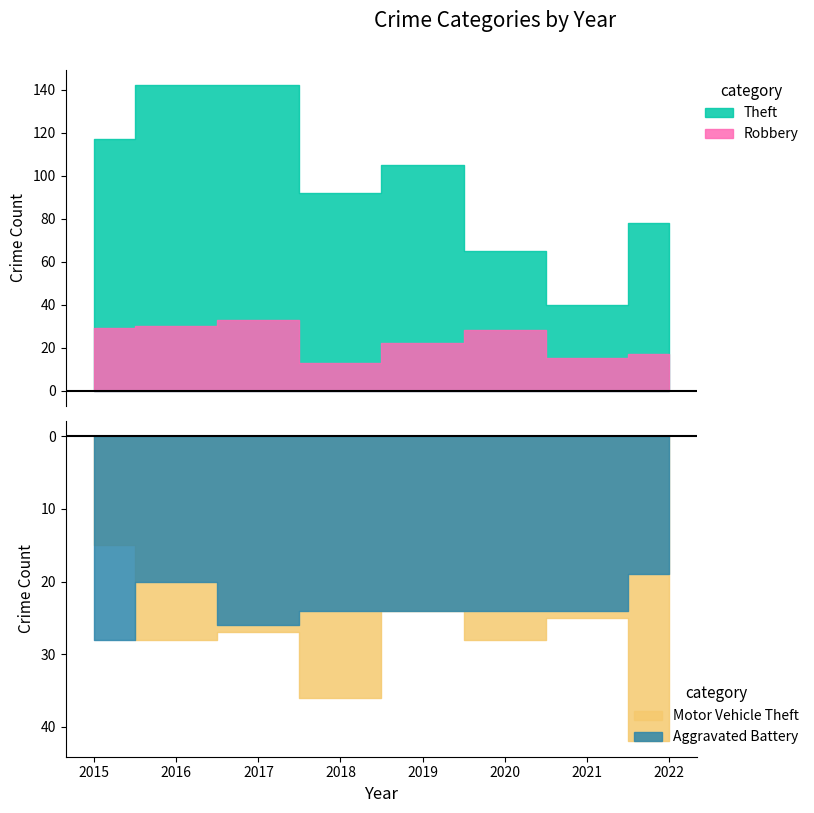

Which series changed the most between 2018 and 2021?

Theft